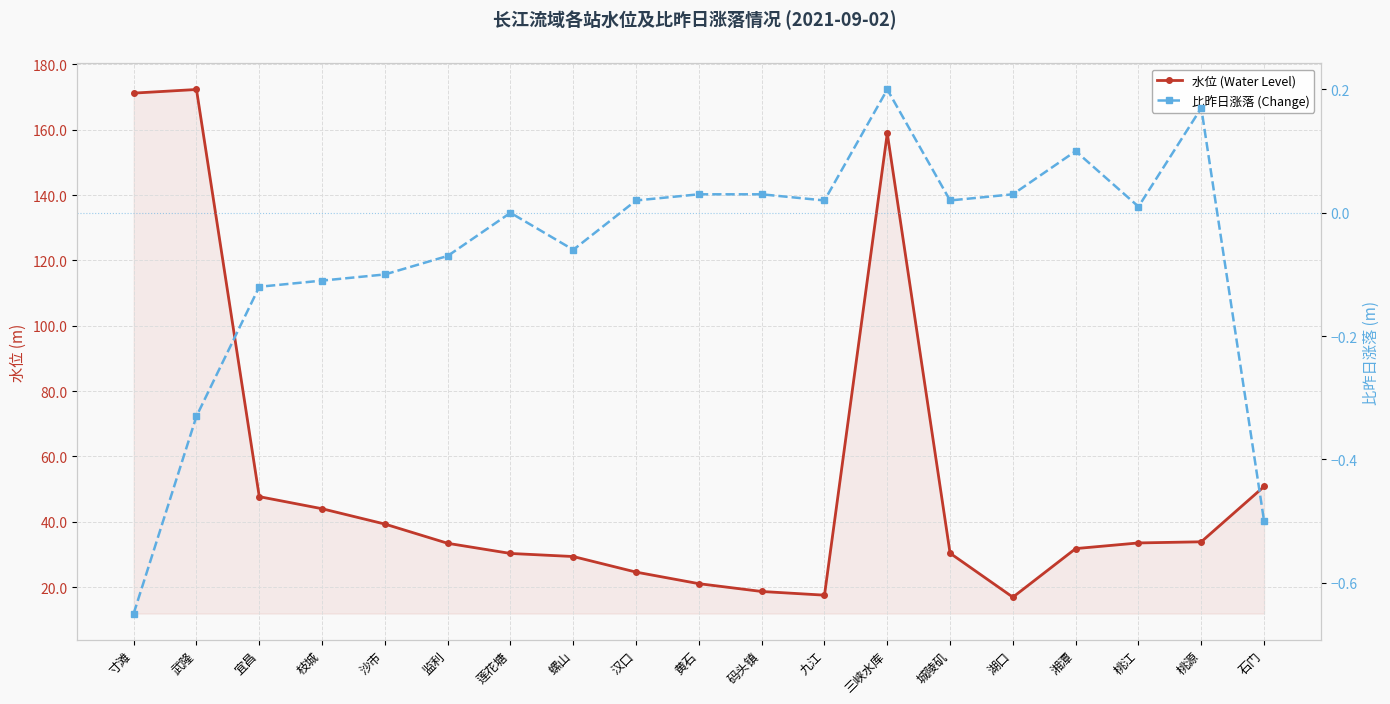

Rank the categories by 水位 (Water Level) value from lowest to highest.

湖口, 九江, 码头镇, 黄石, 汉口, 螺山, 莲花塘, 城陵矶, 湘潭, 监利, 桃江, 桃源, 沙市, 枝城, 宜昌, 石门, 三峡水库, 寸滩, 武隆